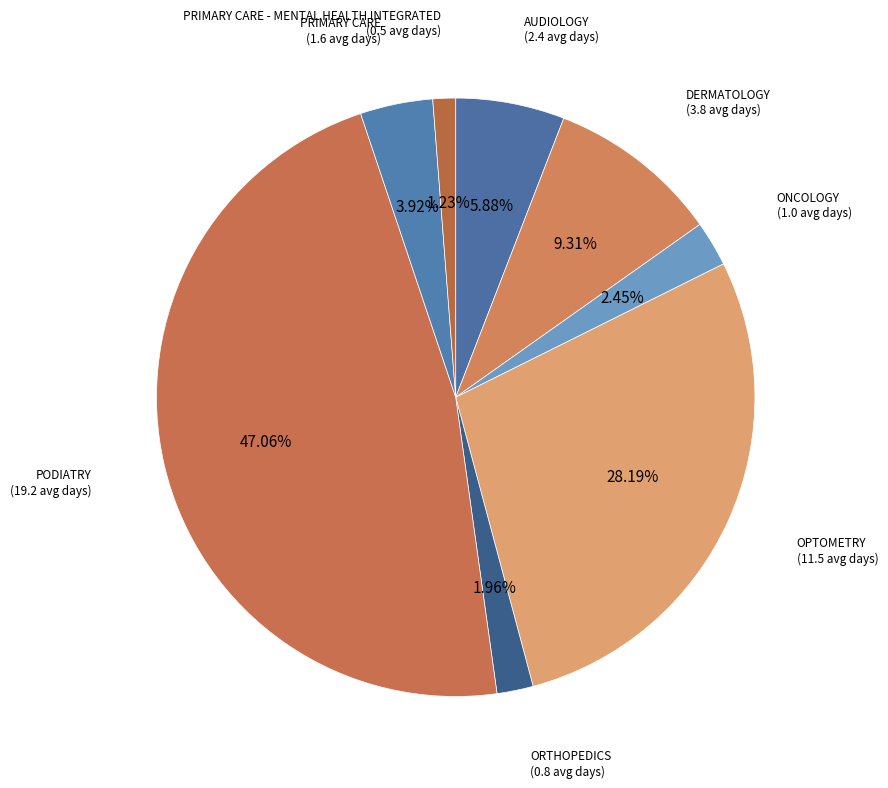

To the nearest percent, what percentage of the pie is PRIMARY CARE - MENTAL HEALTH INTEGRATED?

1%